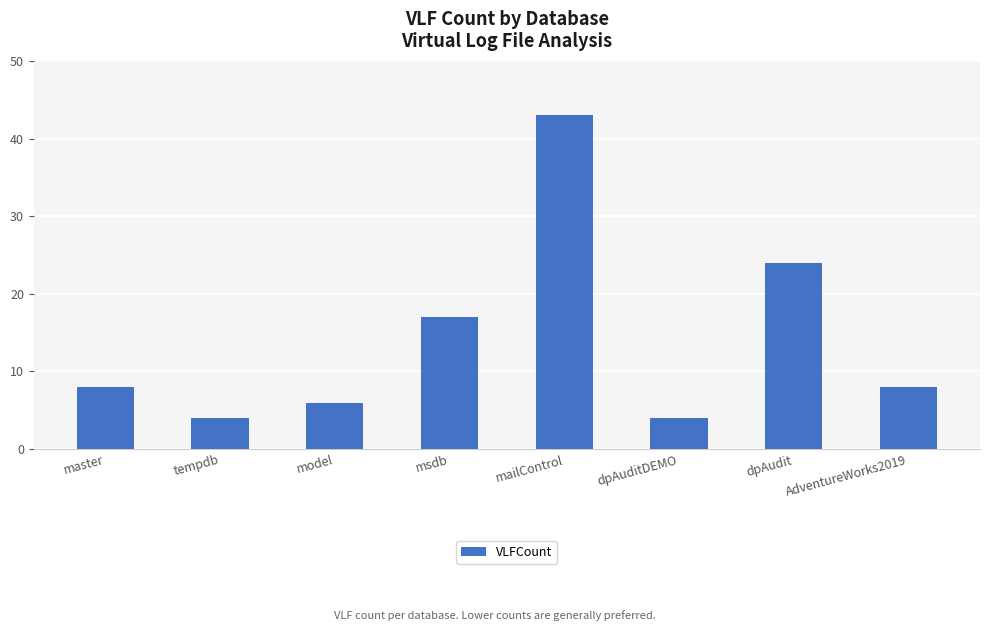

The value at msdb is 23. True or false?

False